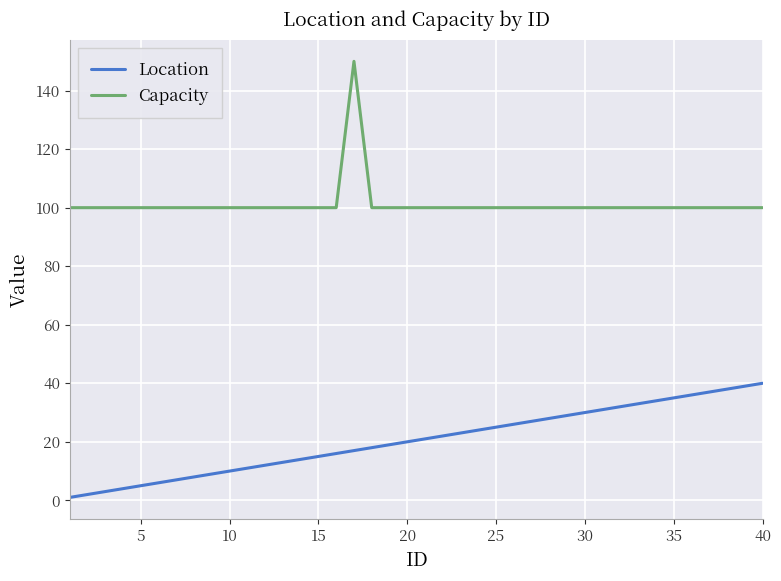

How many lines are shown in the chart?

2